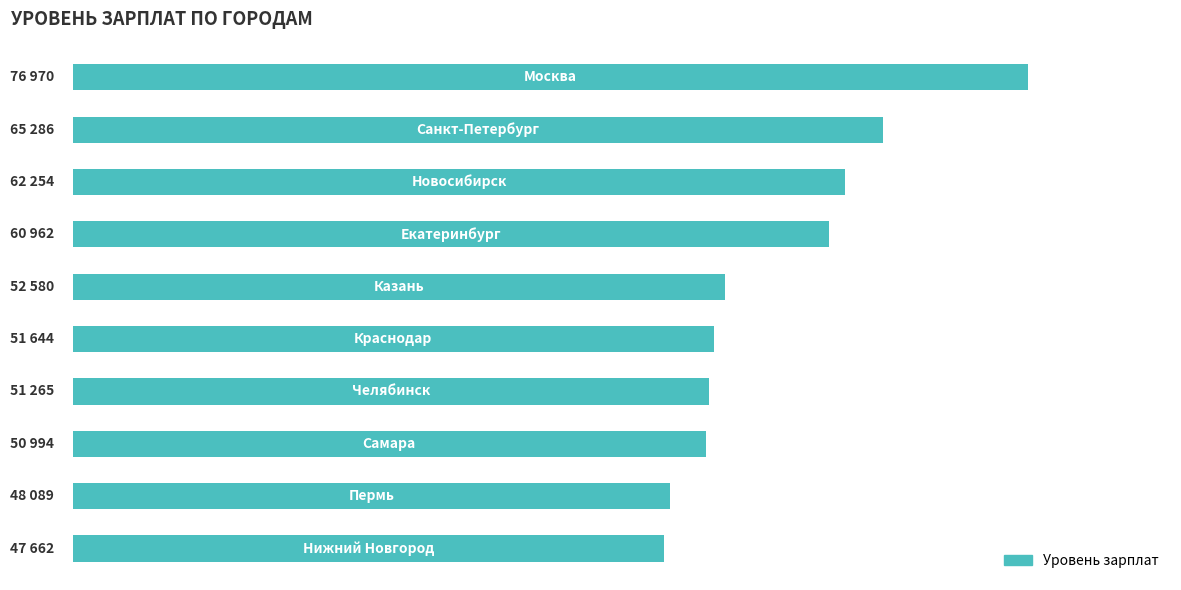

What is the maximum value shown in the chart?

76970